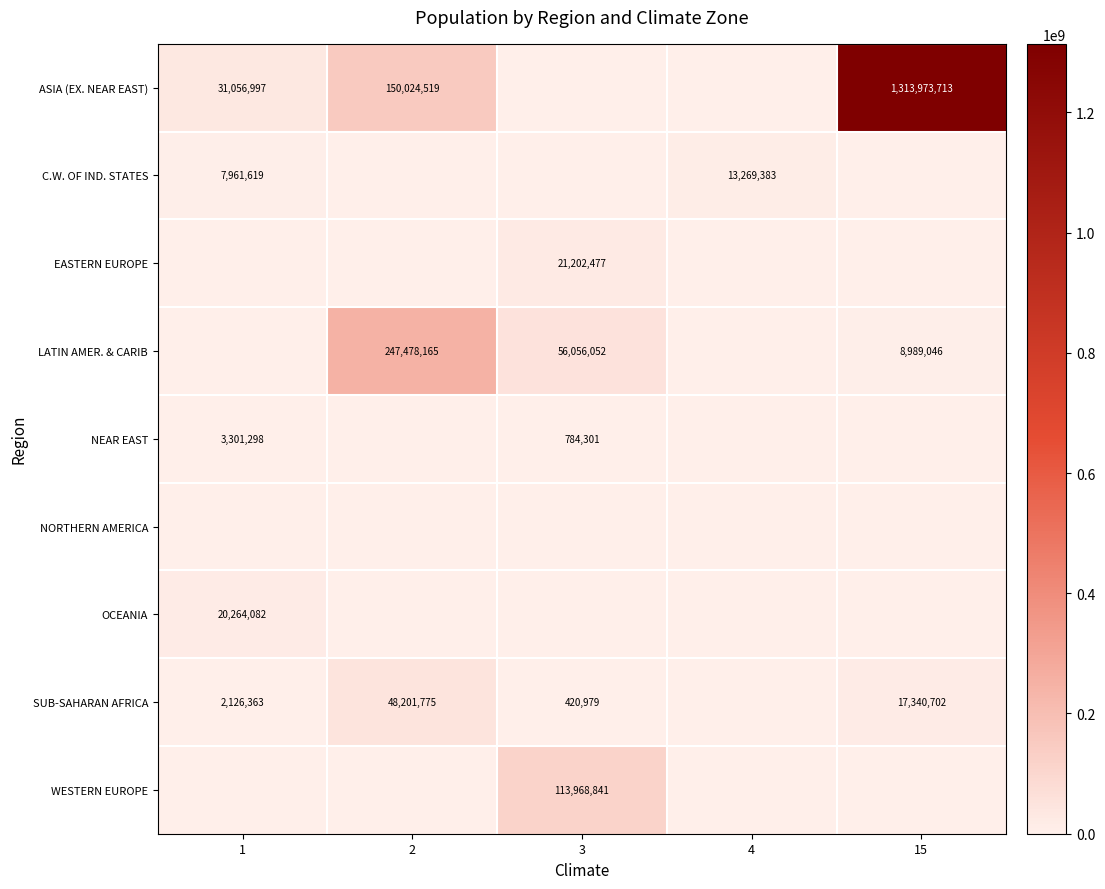

Which label corresponds to the smallest value in the chart?

3